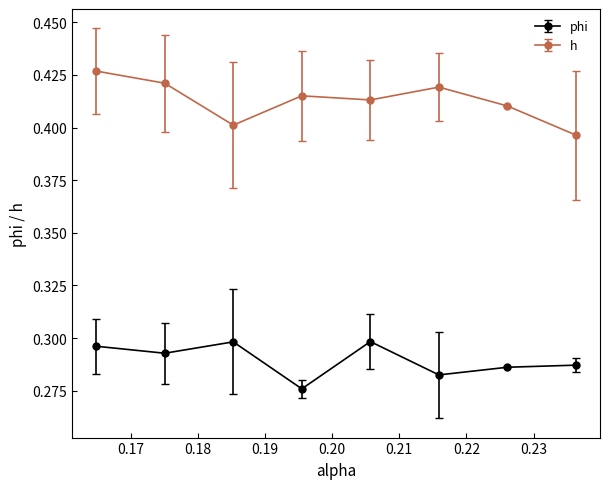

Rank the series by their average value, from highest to lowest.

h, phi